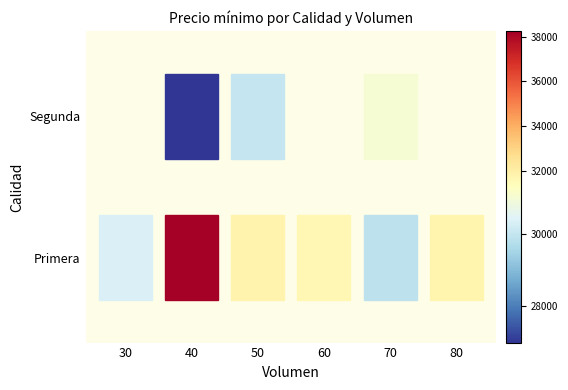

Which category has the highest value in the Segunda series?

40